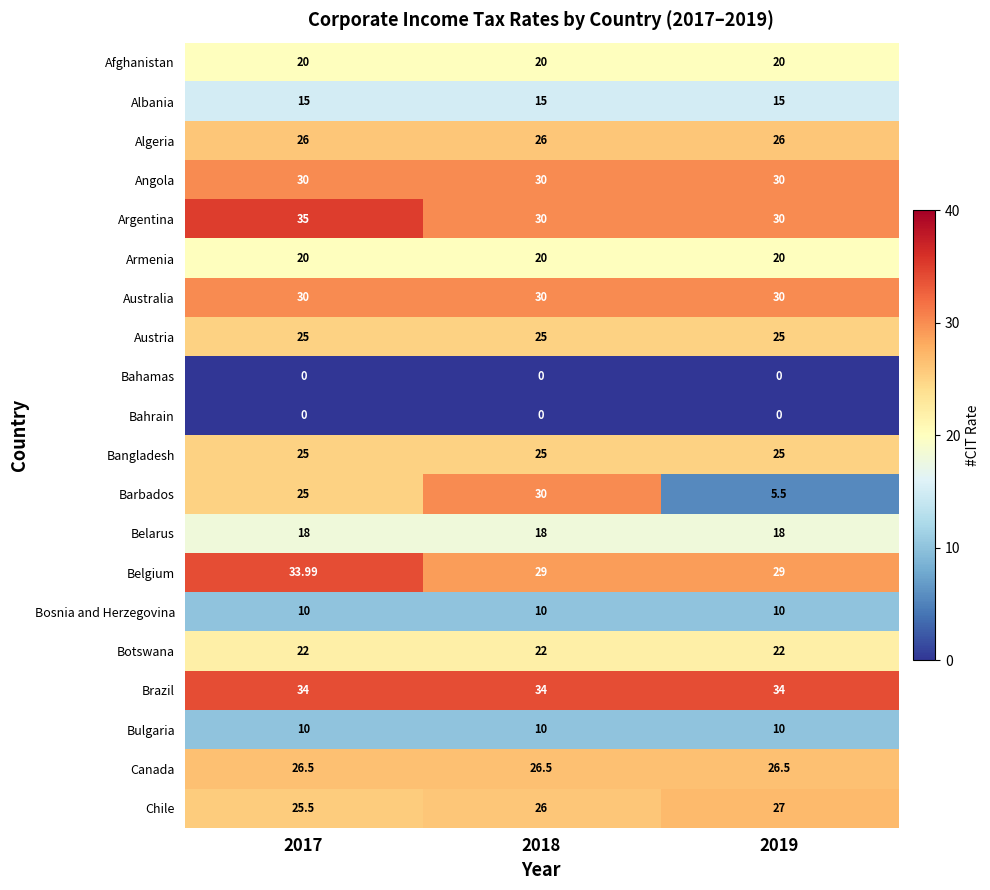

Which series has the largest total across all categories?

Brazil